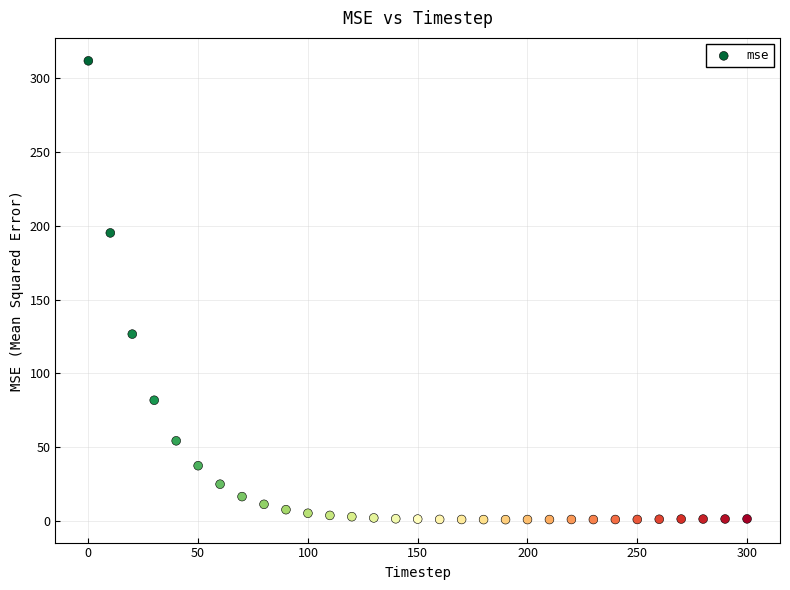

What is the range of X values (max minus min)?

300.0